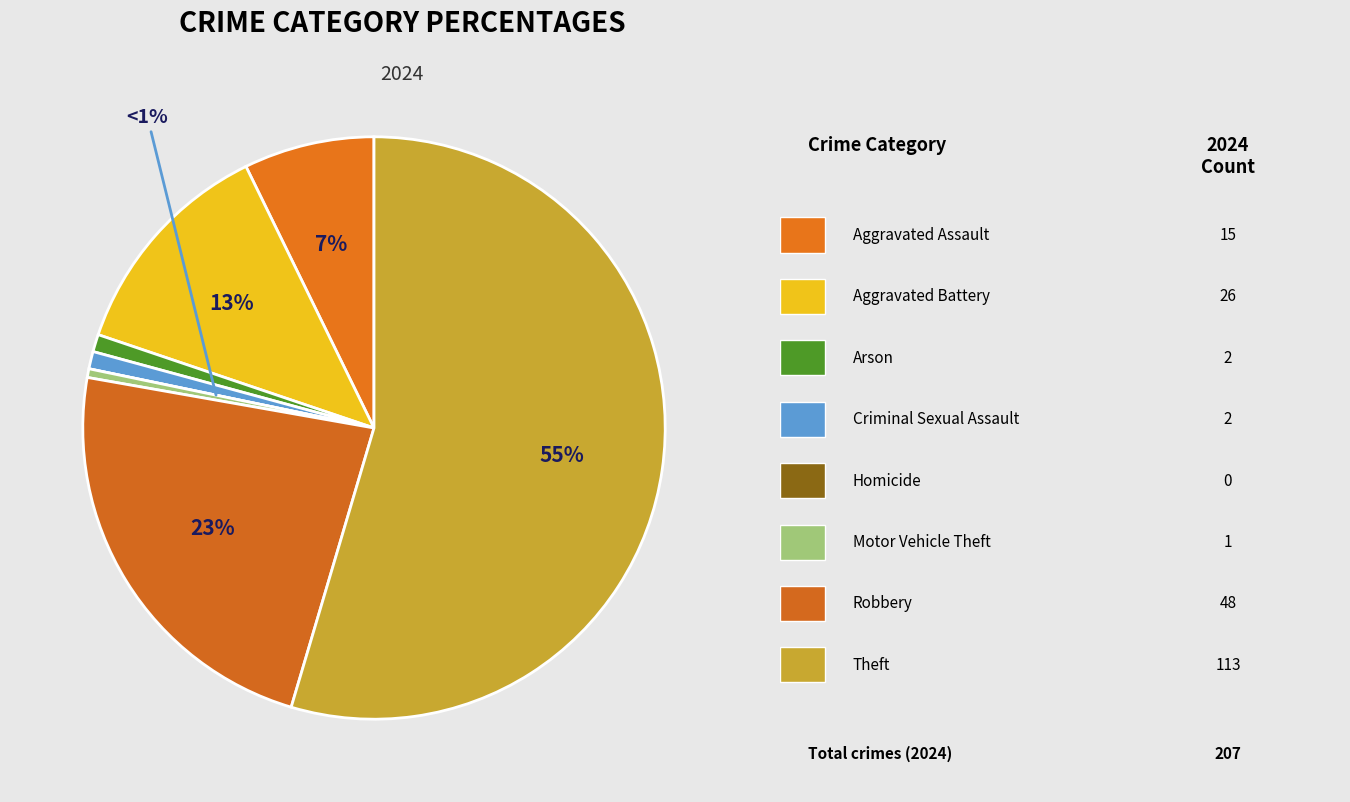

To the nearest percent, what is the difference between the largest and smallest slice percentages?

55%